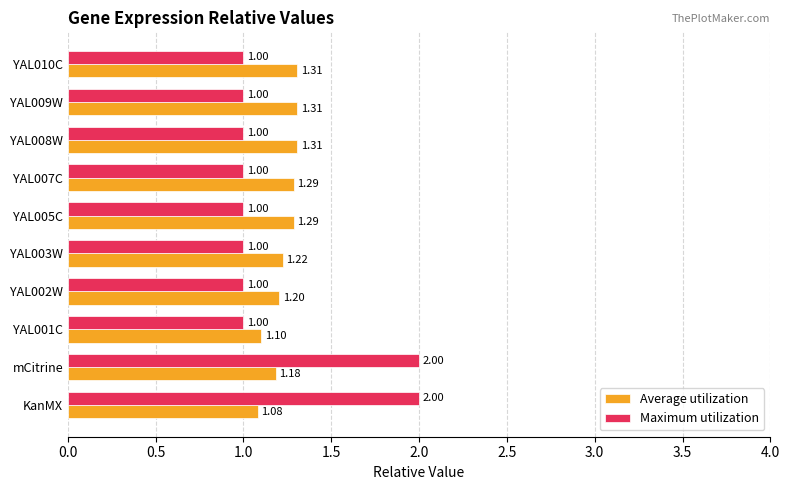

Rank the series by their maximum value, from highest to lowest.

Maximum utilization, Average utilization